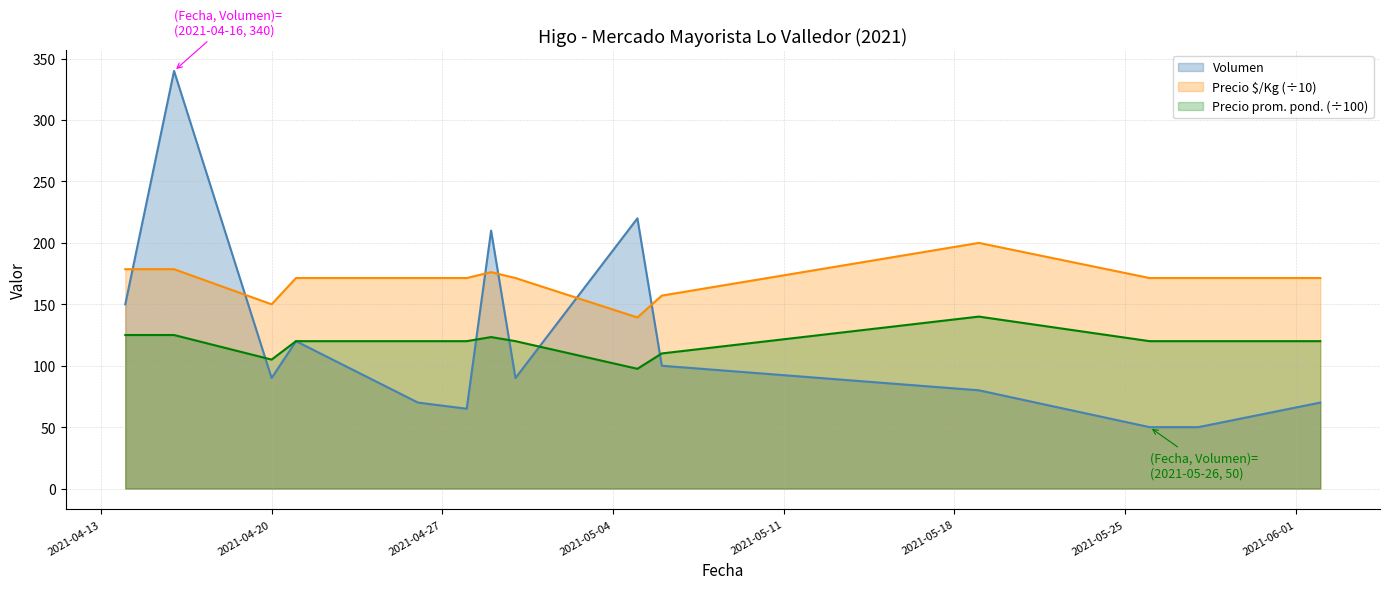

At which label is Precio promedio ponderado closest to 118?

2021-04-21